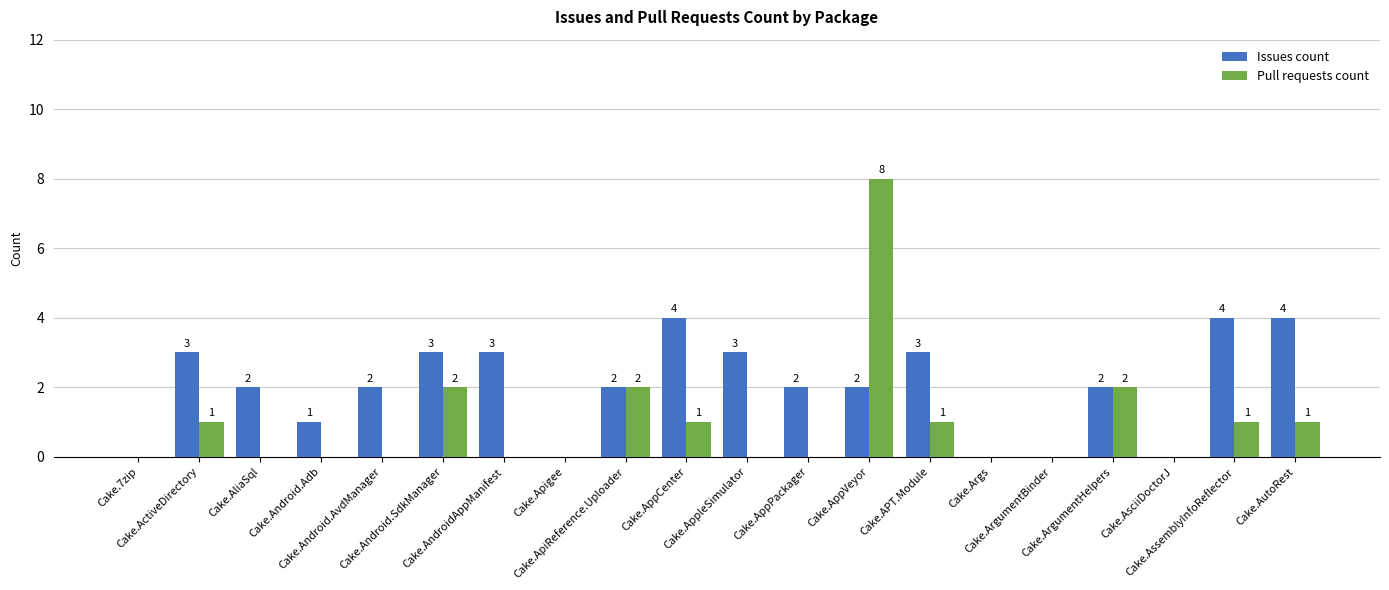

How many series are shown in this chart?

2